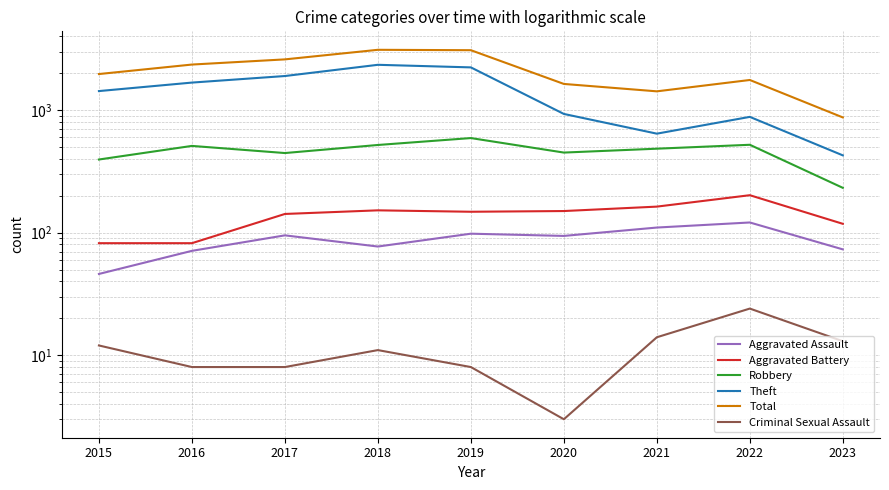

At which category is the sum across all series the highest?

2018